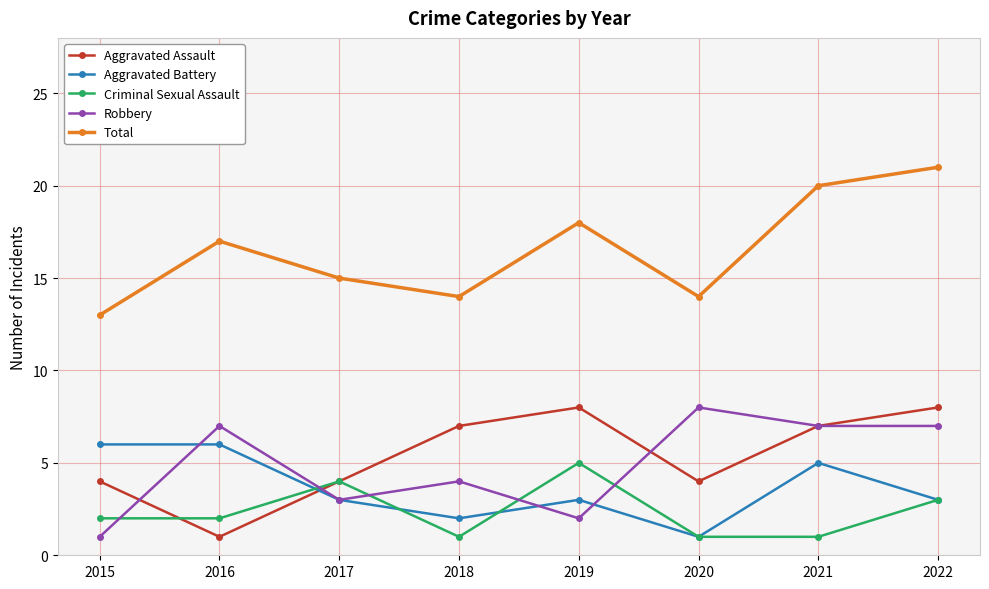

True or false: Aggravated Battery has more than 0 interior local peaks.

True